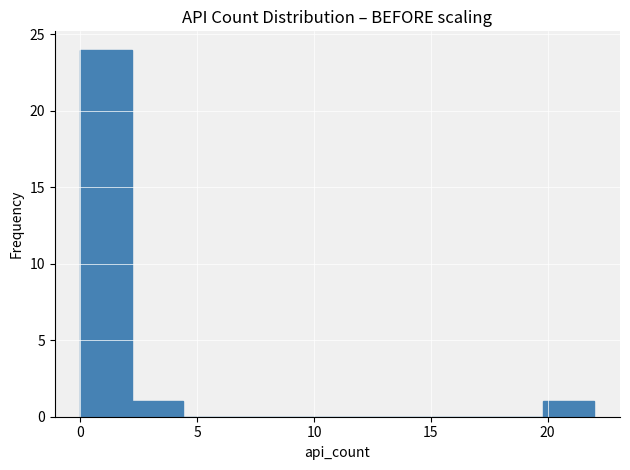

Over which range of the x-axis is the bar tallest?

0.0 to 2.2